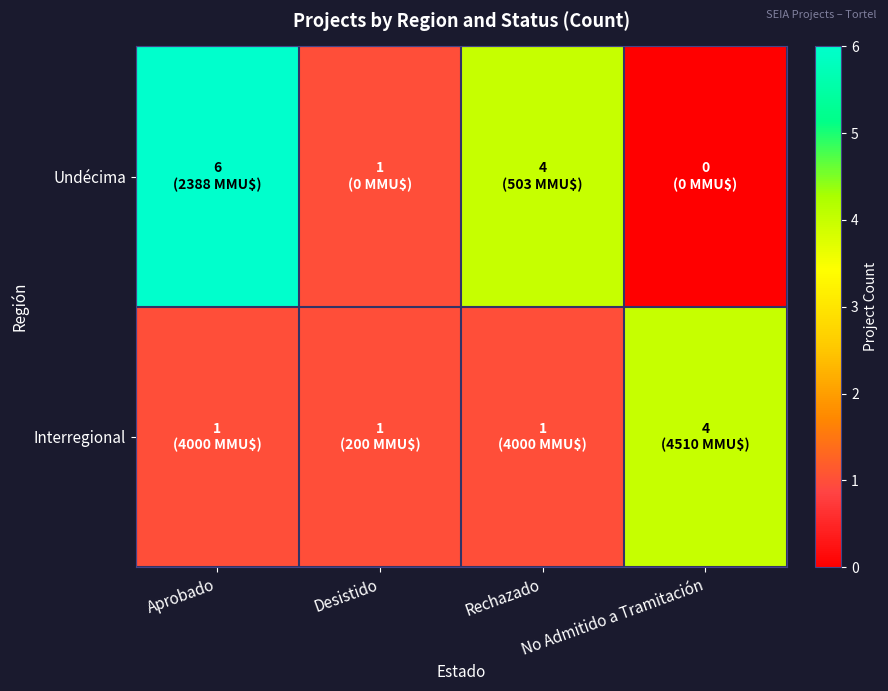

At Desistido, list the series in order from largest to smallest.

Undécima, Interregional